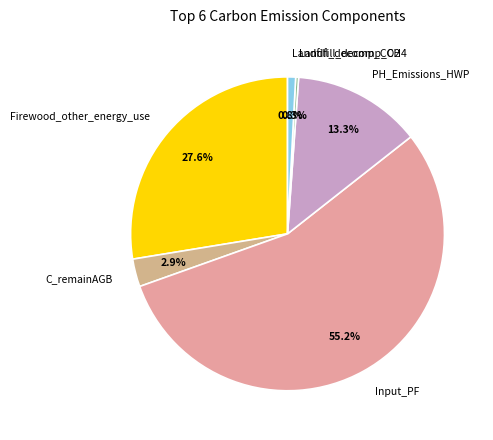

Which category has the smallest portion of the pie?

Landfill_decomp_CH4